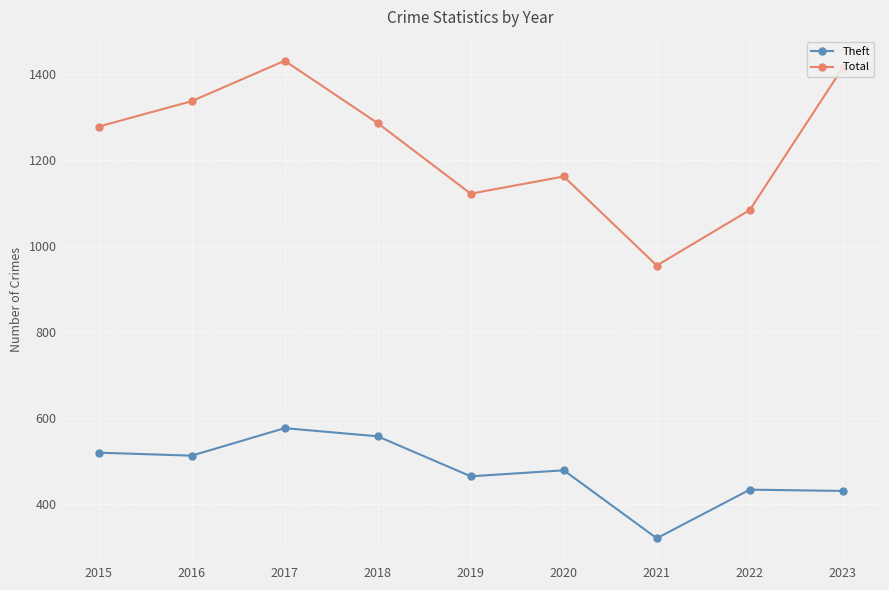

Which series has the widest spread of values?

Total